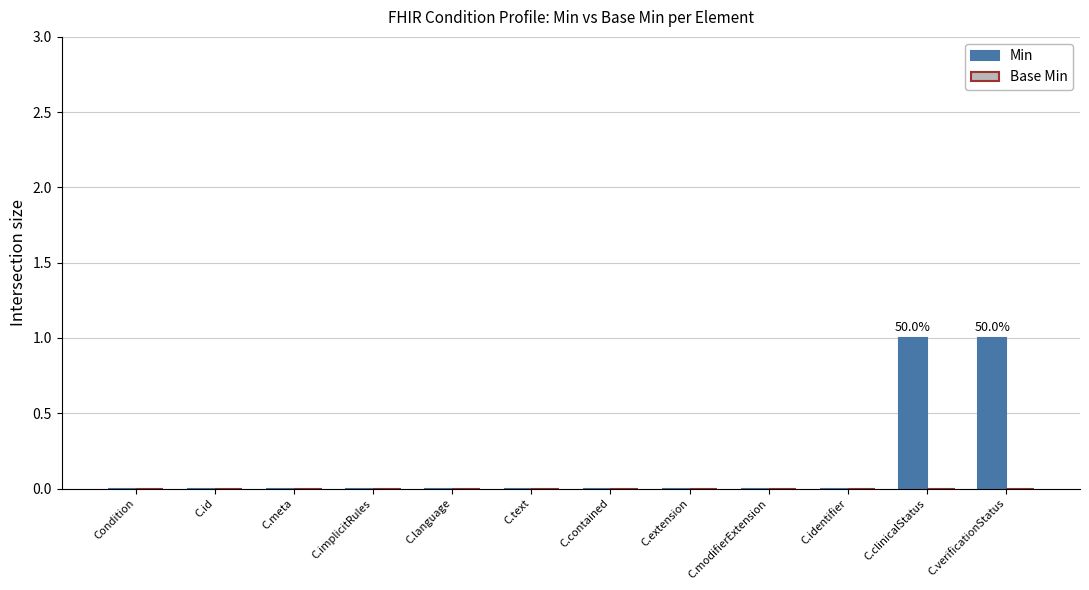

True or false: the data shows 0 at C.text.

True